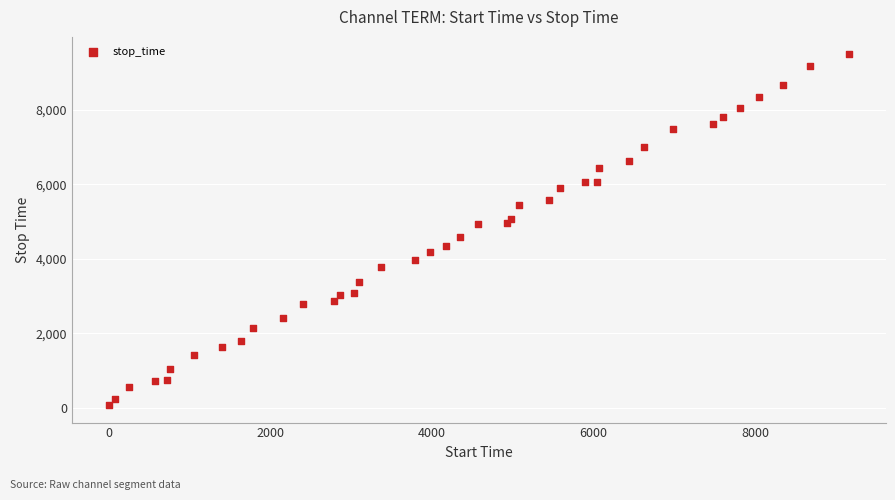

What is the range of X values (max minus min)?

9162